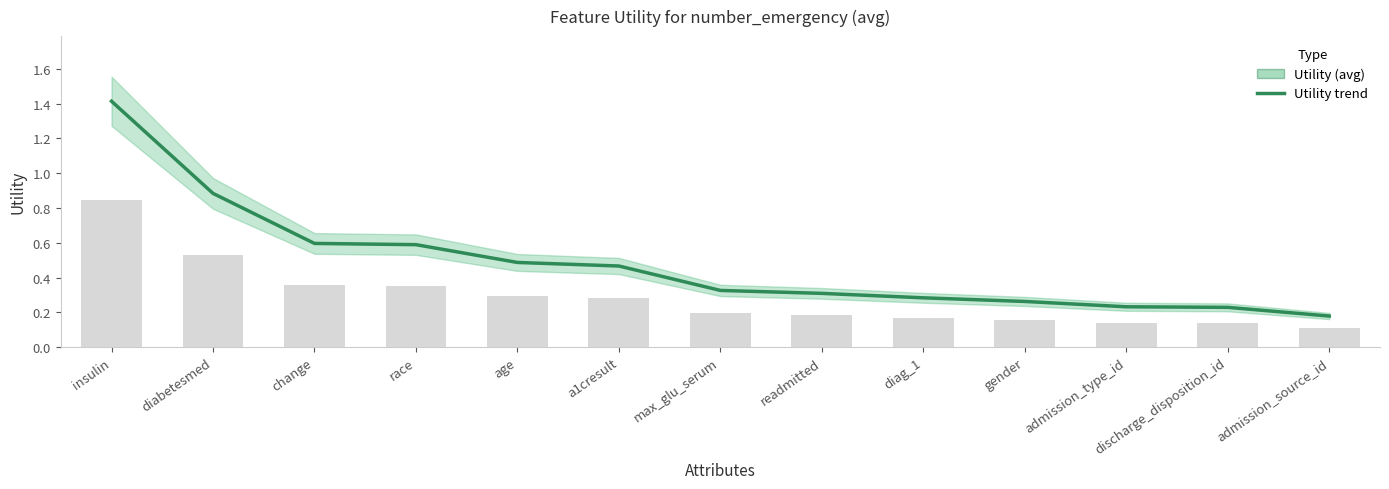

True or false: the data shows 0.4 at diag_1.

False